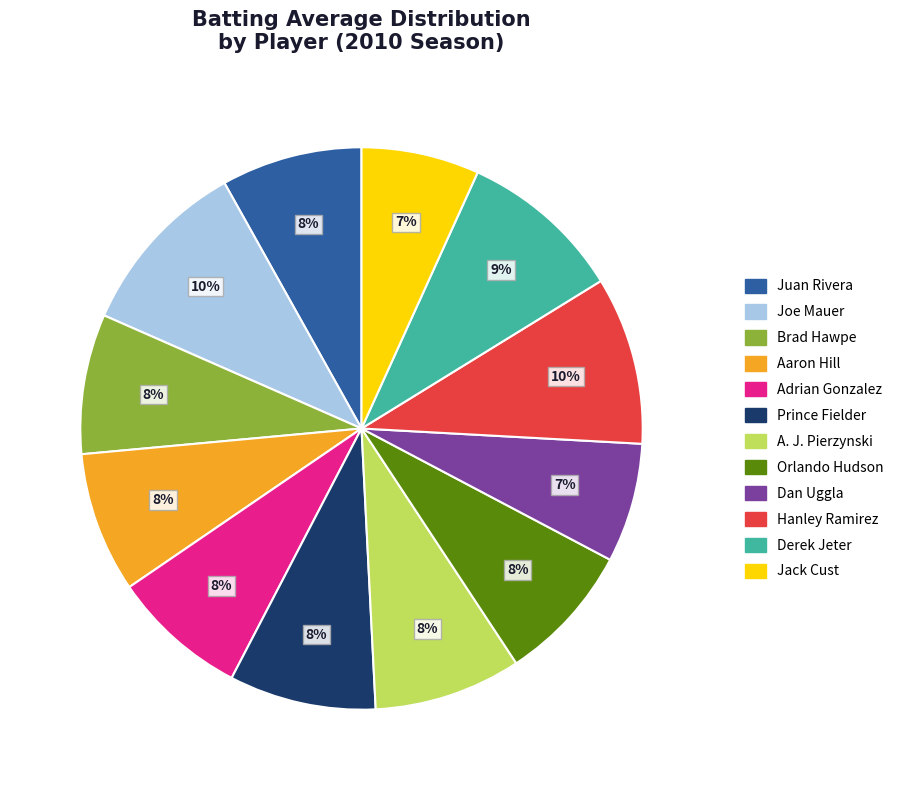

Does any single category account for the majority?

No